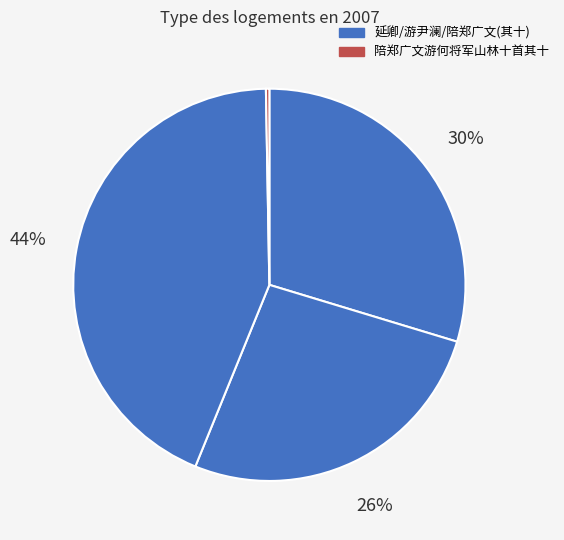

How many slices are in this pie chart?

4